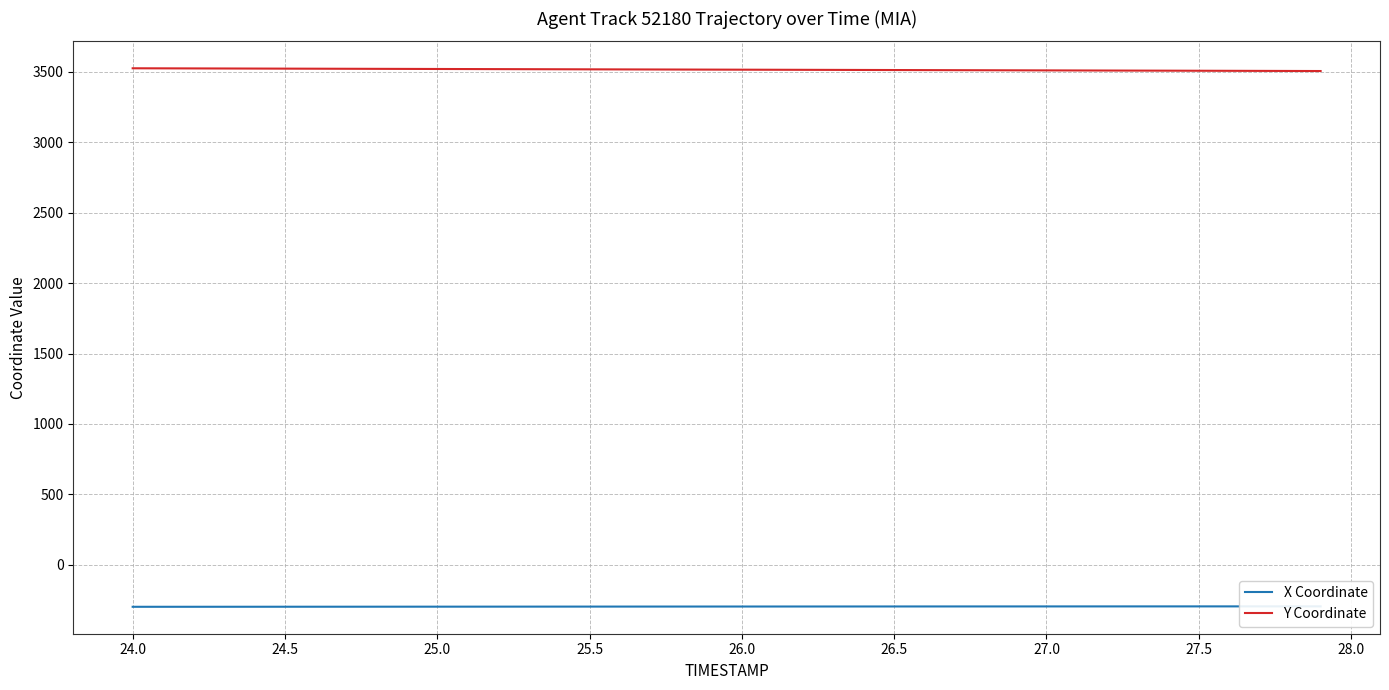

What is the highest value of the Y Coordinate series?

3523.9